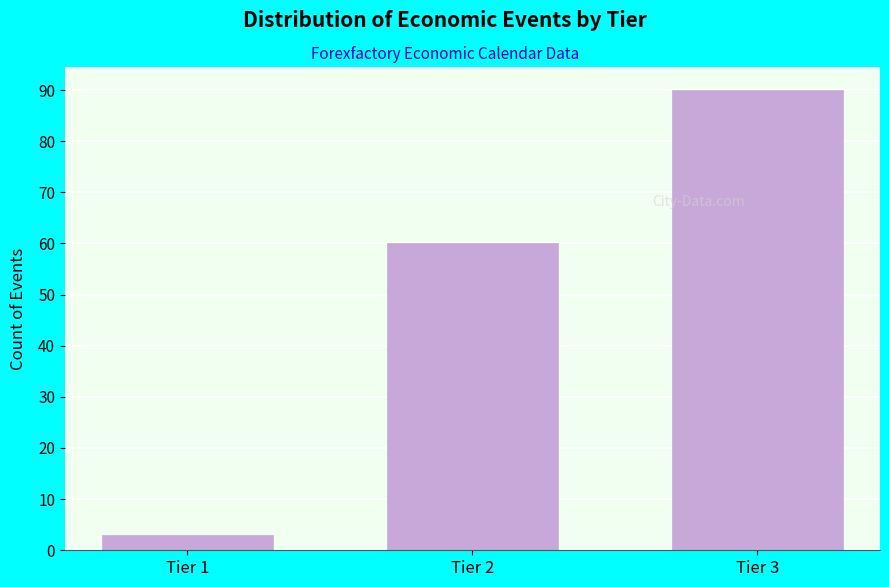

Reading right to left, list all the values displayed in this chart.

Tier 3=90	Tier 2=60	Tier 1=3